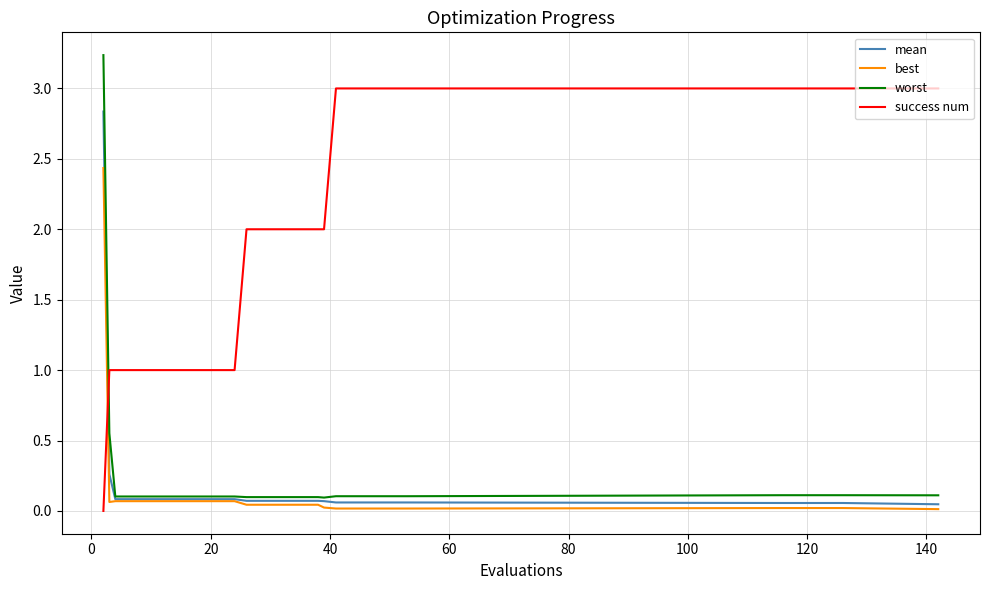

How many categories are shown in the chart?

20